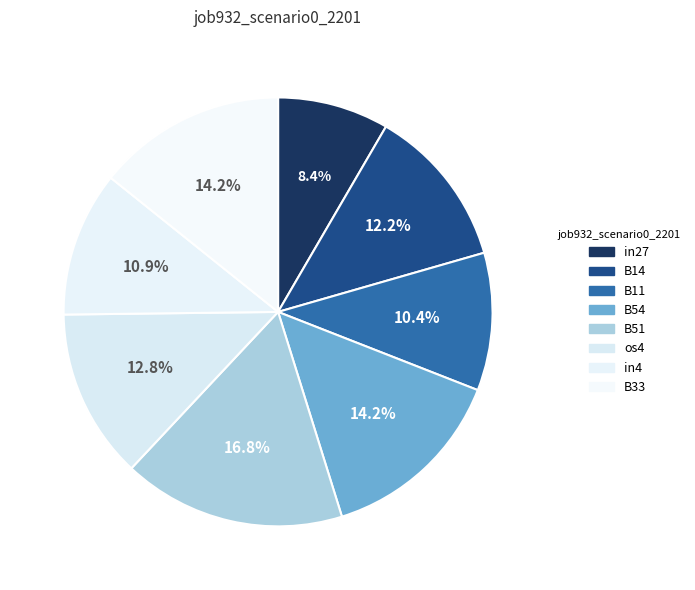

The B33 slice represents 14% of the pie. True or false?

True